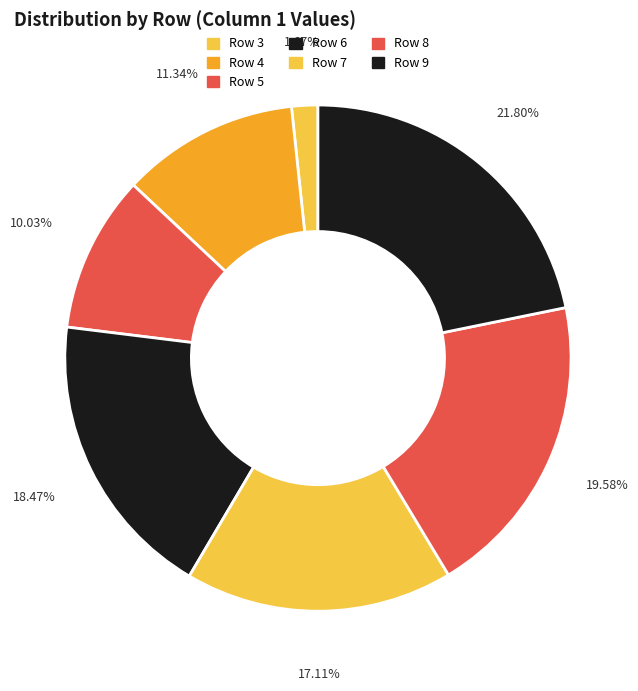

Which slice is the largest?

Row 9